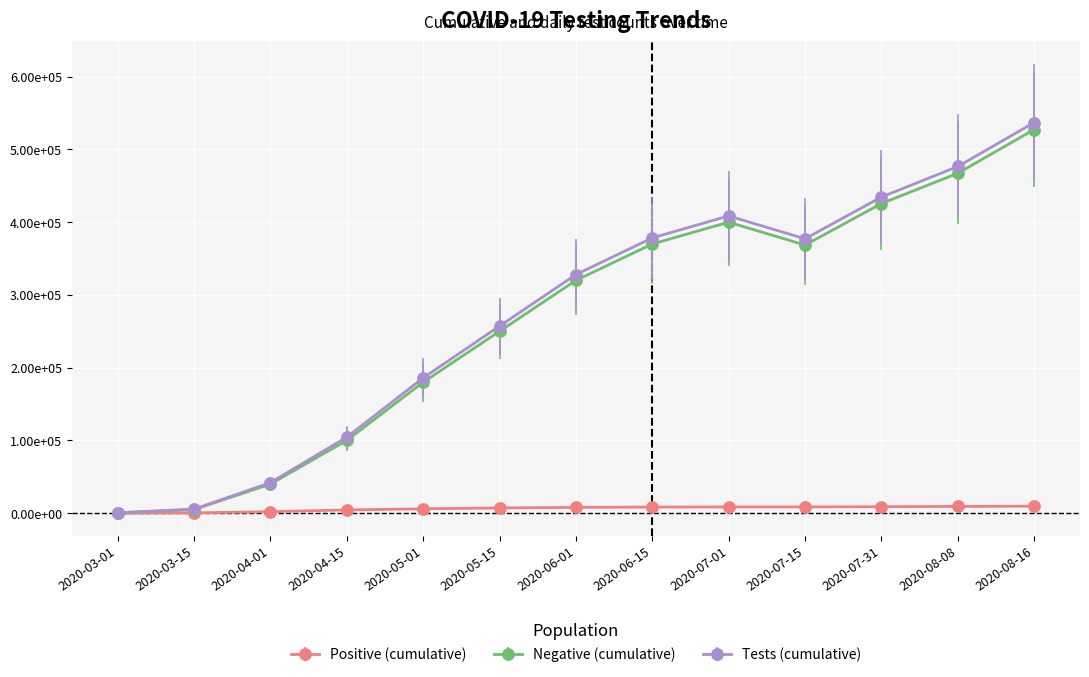

Reading left to right, list all the values displayed in this chart.

n_pos_cumulative: 2020-03-01=100	2020-03-15=500	2020-04-01=2000	2020-04-15=4500	2020-05-01=6000	2020-05-15=7200	2020-06-01=8000	2020-06-15=8400	2020-07-01=8600	2020-07-15=8641	2020-07-31=8934	2020-08-08=9297	2020-08-16=9644
n_neg_cumulative: 2020-03-01=500	2020-03-15=5000	2020-04-01=40000	2020-04-15=100000	2020-05-01=180000	2020-05-15=250000	2020-06-01=320000	2020-06-15=370000	2020-07-01=400000	2020-07-15=368517	2020-07-31=425618	2020-08-08=467225	2020-08-16=527332
n_tests_cumulative: 2020-03-01=600	2020-03-15=5500	2020-04-01=42000	2020-04-15=104500	2020-05-01=186000	2020-05-15=257200	2020-06-01=328000	2020-06-15=378400	2020-07-01=408600	2020-07-15=377158	2020-07-31=434552	2020-08-08=476522	2020-08-16=536976